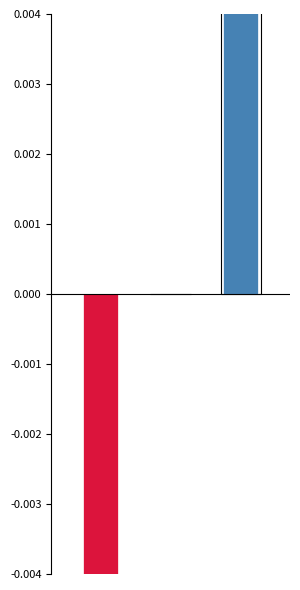

List the labels in order of value, smallest first.

0, 1, 2